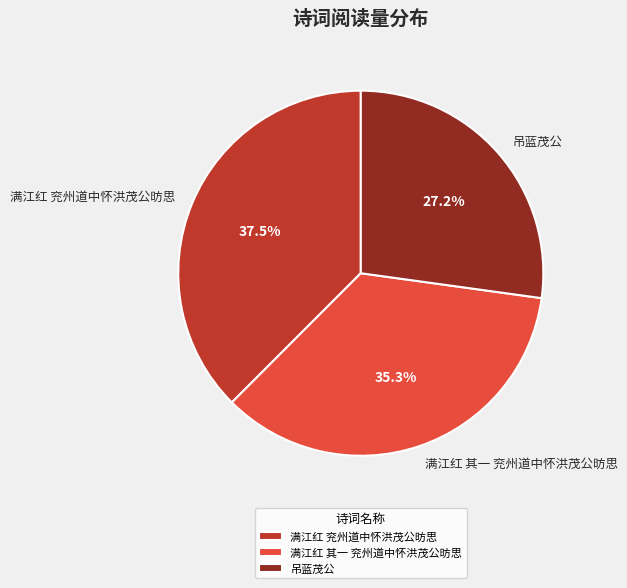

To the nearest percent, what percentage of the pie is 满江红 其一 兖州道中怀洪茂公昉思?

35%